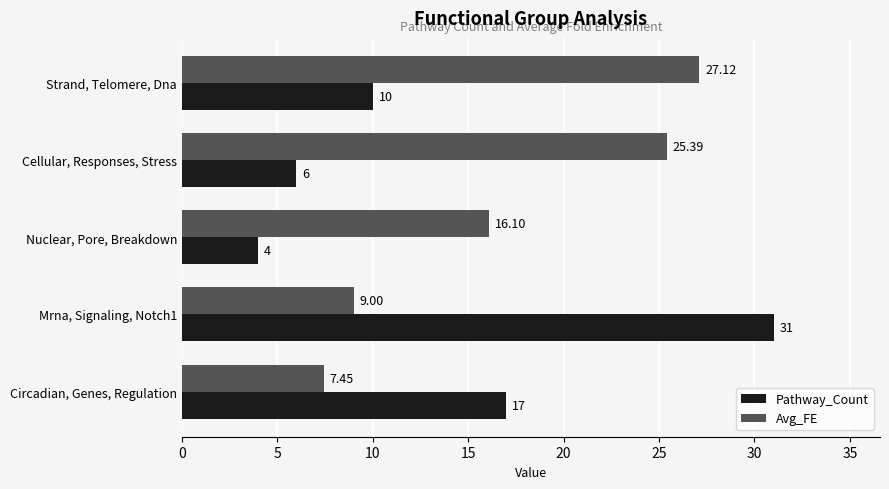

What is the difference between the maximum and minimum values in the Avg_FE series?

19.7